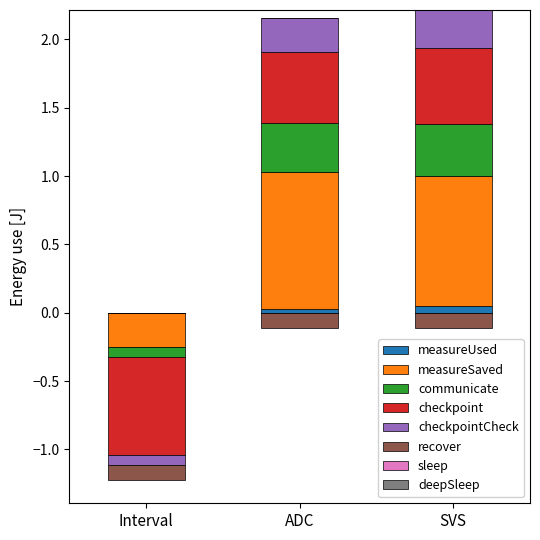

Is the value of measureSaved at SVS greater than the value of recover at Interval?

Yes